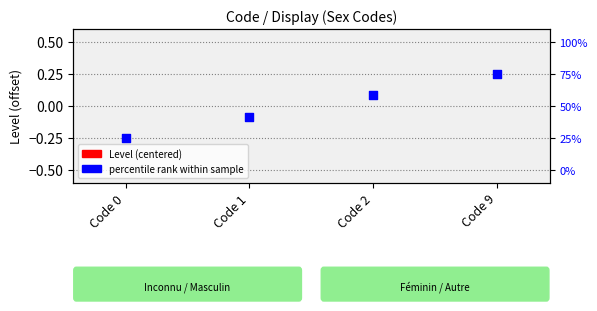

At which category is the sum across all series the highest?

Code 9